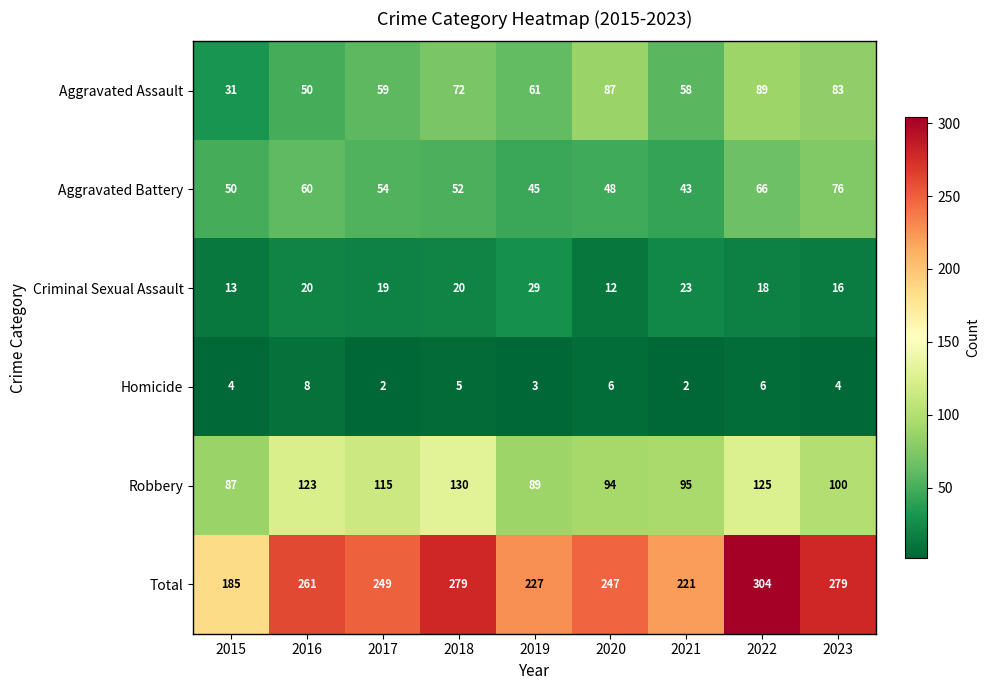

The value of Criminal Sexual Assault at 2023 is 16. True or false?

True